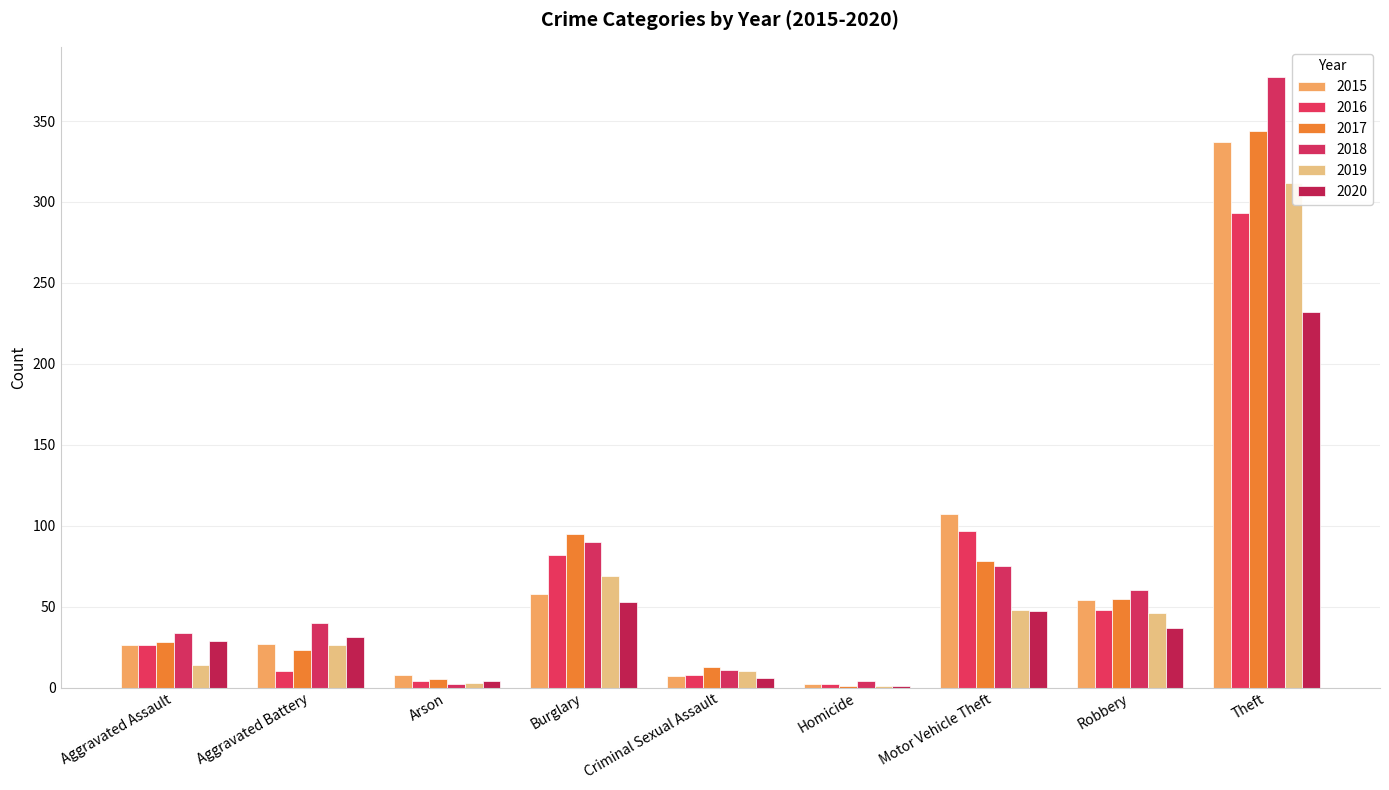

What is the spread (max minus min) of values at Robbery?

23